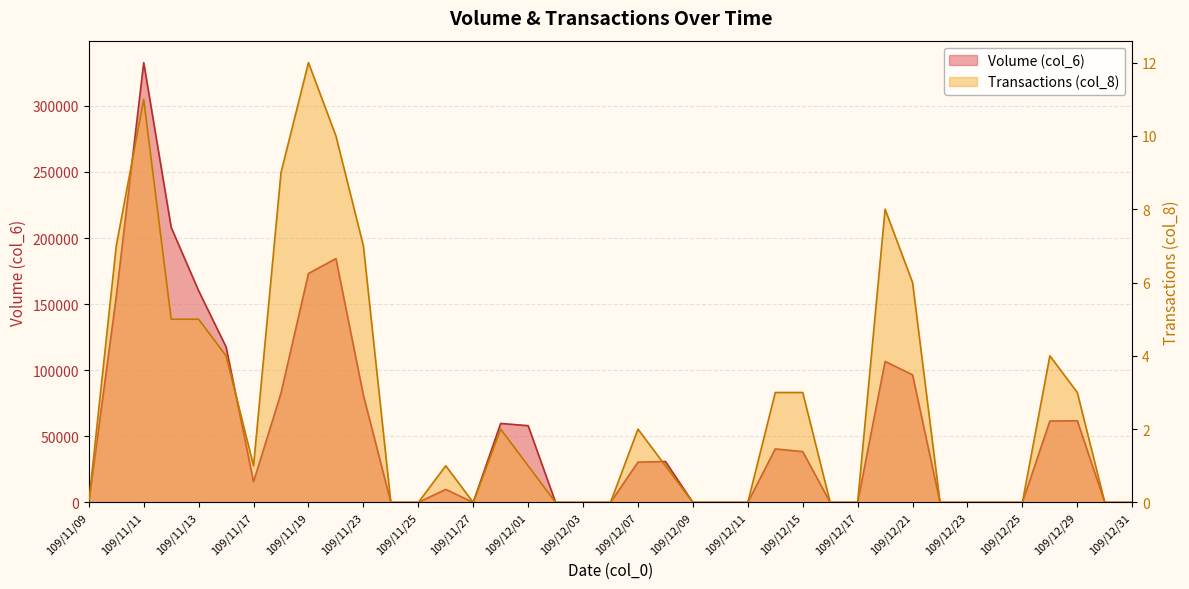

Count the number of categories in the chart.

39